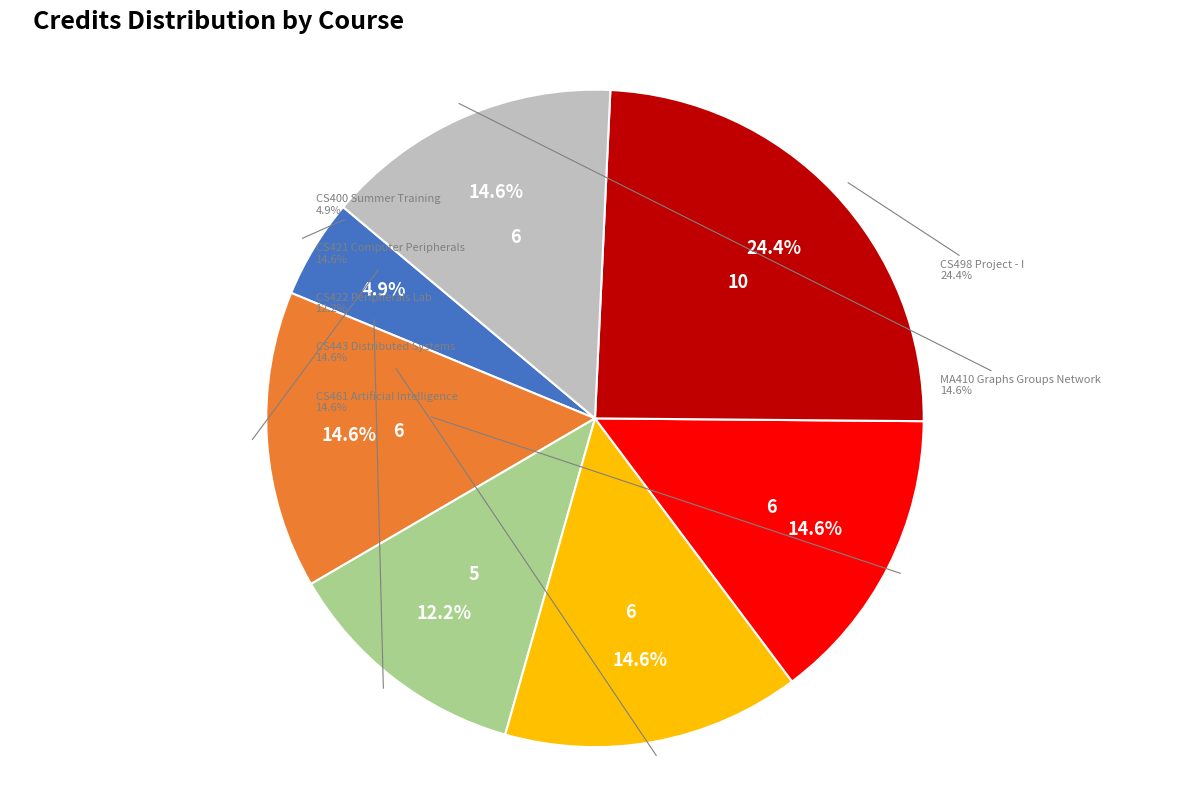

How many segments does this pie chart have?

7